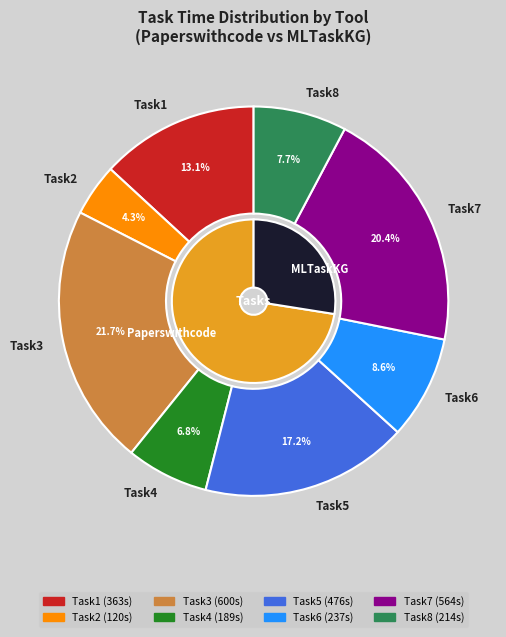

Does any single category account for the majority?

No